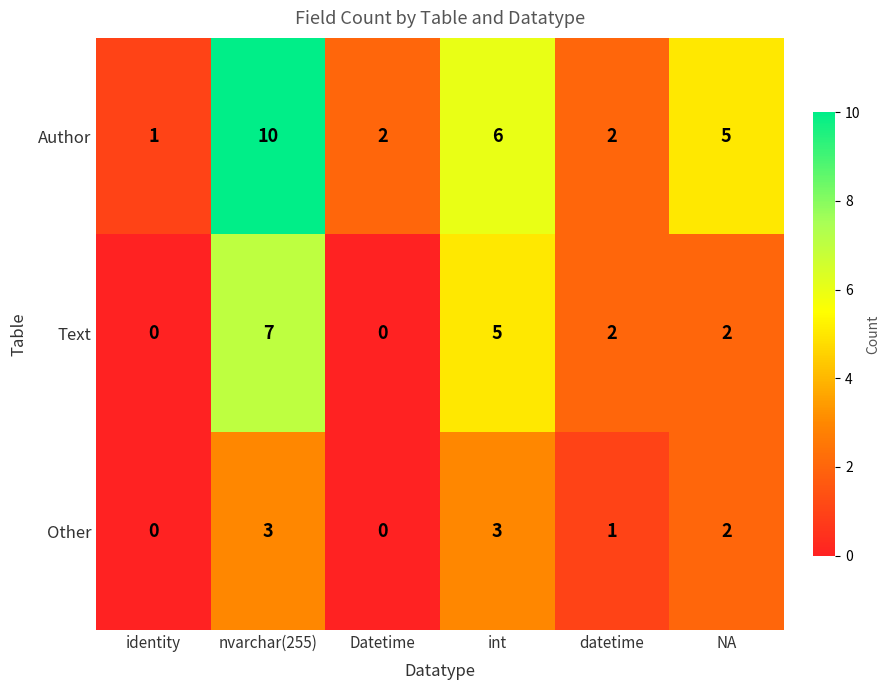

Reading left to right, transcribe all the data shown in this chart.

Author: identity=1	nvarchar(255)=10	Datetime=2	int=6	datetime=2	NA=5
Text: identity=0	nvarchar(255)=7	Datetime=0	int=5	datetime=2	NA=2
Other: identity=0	nvarchar(255)=3	Datetime=0	int=3	datetime=1	NA=2